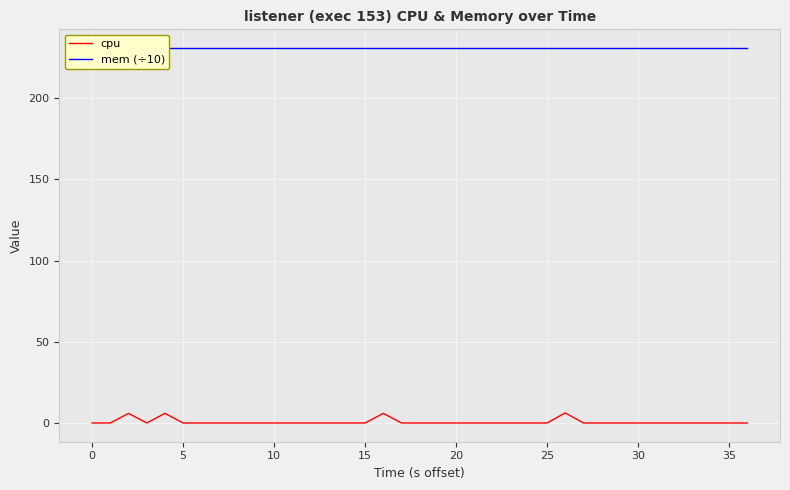

Rank the series by their average value, from highest to lowest.

mem (÷10), cpu